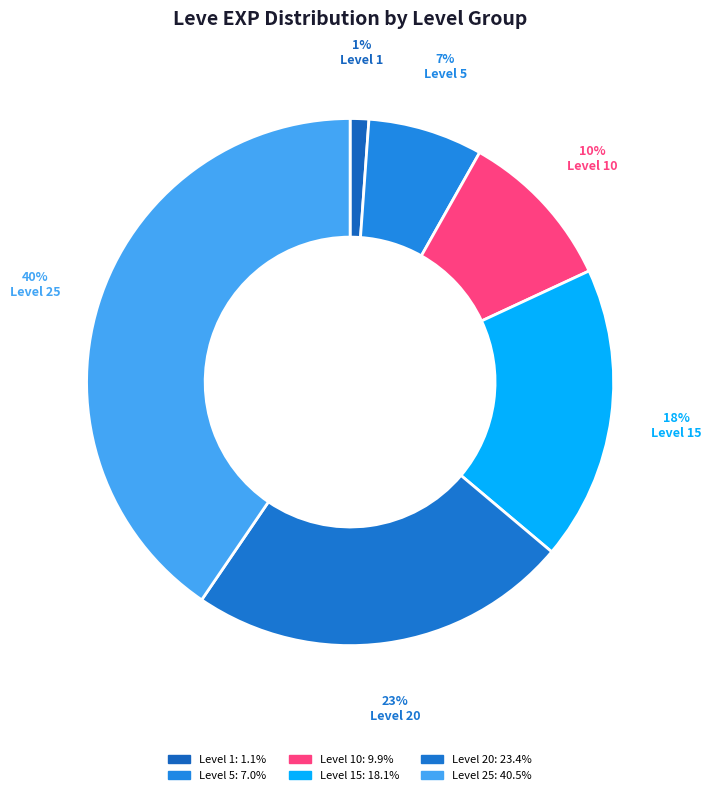

How many slices are in this pie chart?

6